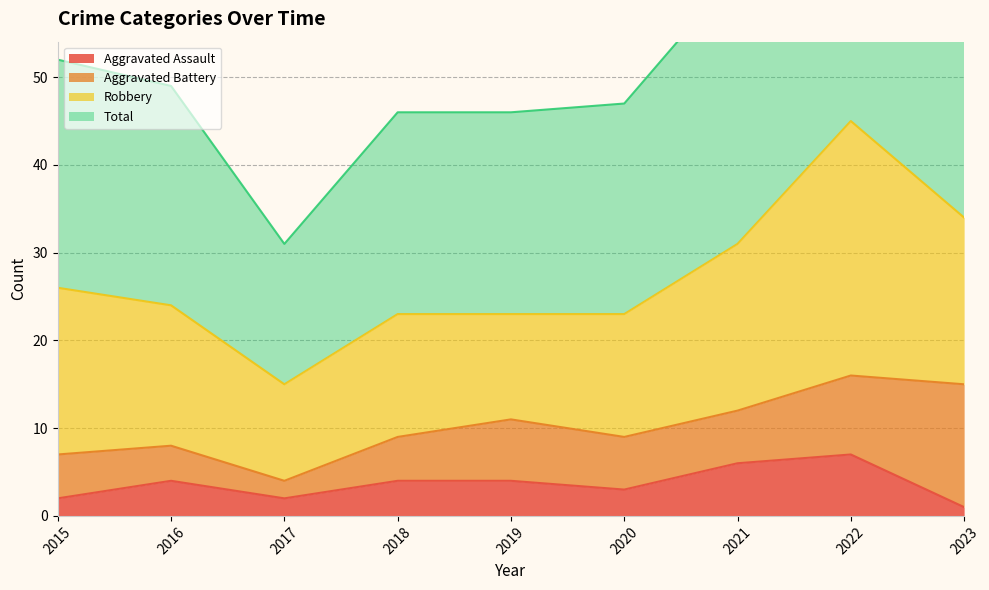

True or false: Aggravated Assault and Total cross at least once.

False